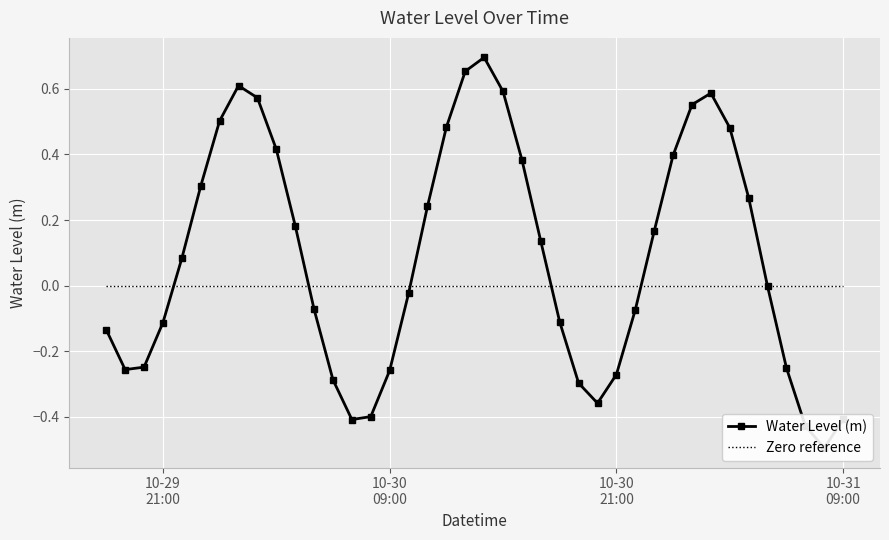

What position from the left is 2024-10-29 20:00:00?

3